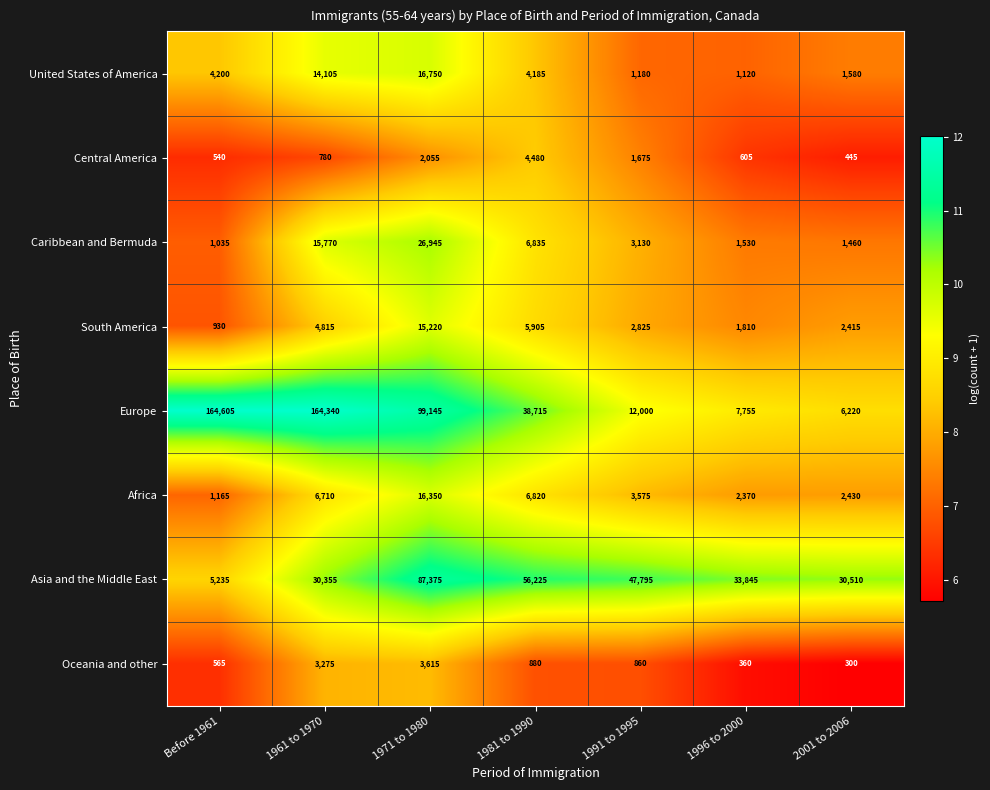

What is the difference between the Africa values at 1981 to 1990 and 1971 to 1980?

9530